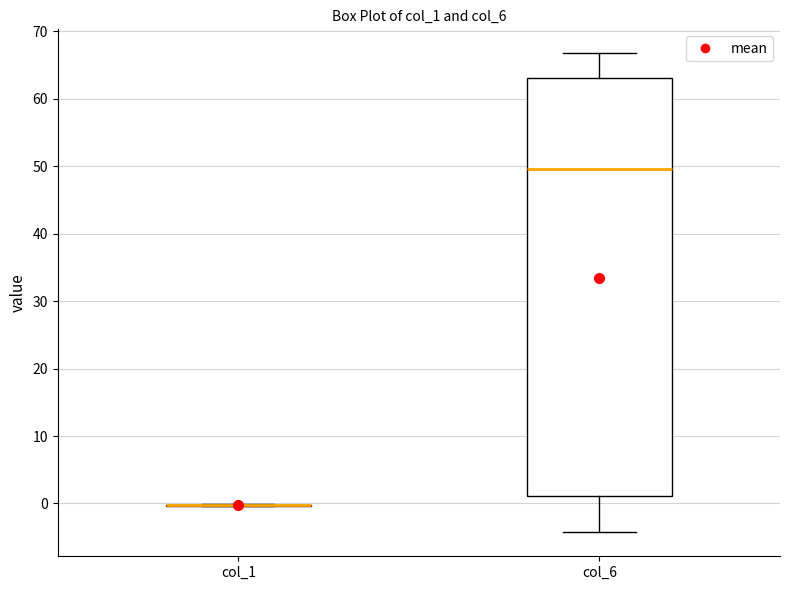

Comparing the boxes themselves (not the whiskers), which one is the tallest?

col_6